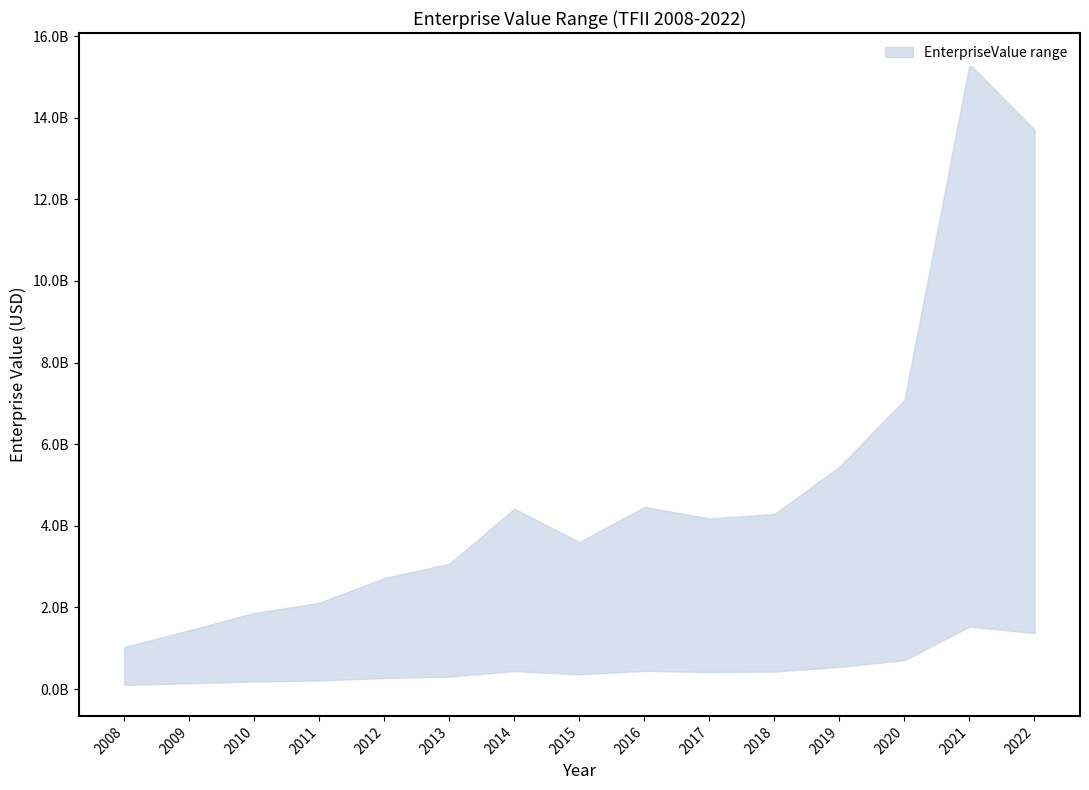

Between 2015 and 2008, which is larger?

2015